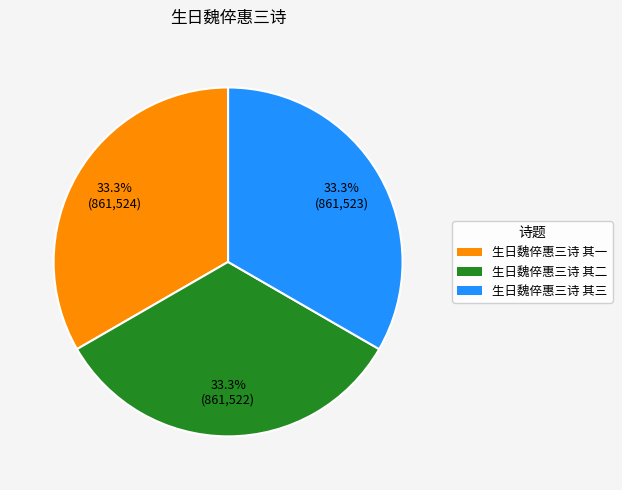

The 生日魏倅惠三诗 其二 slice represents 27% of the pie. True or false?

False